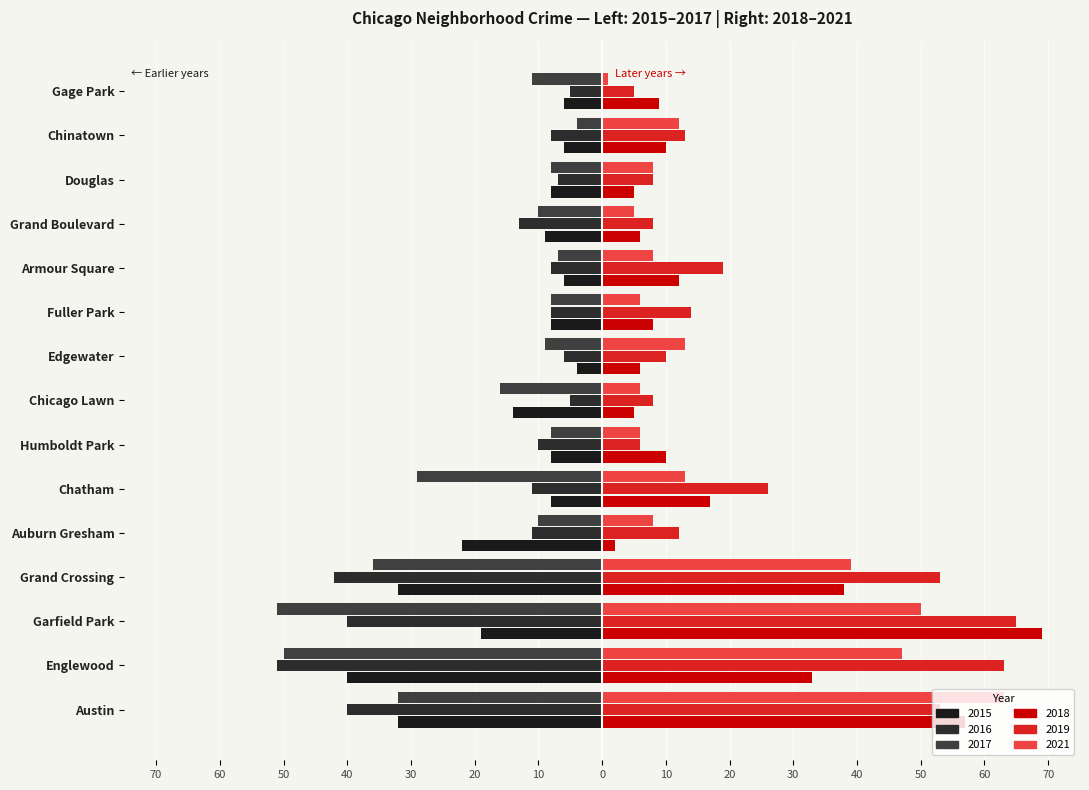

What is the sum of the 2019 values at Chatham and Englewood?

89